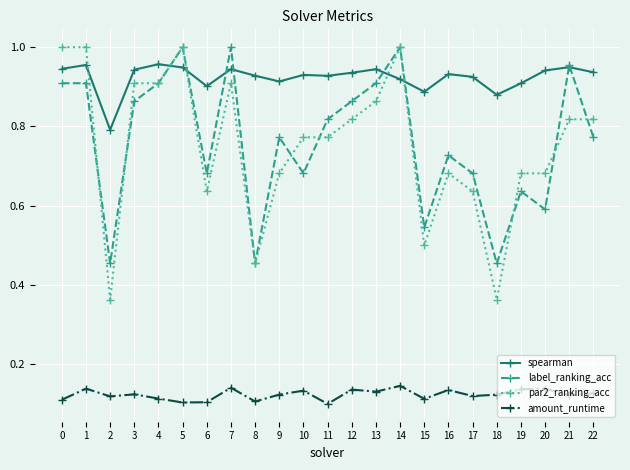

Is it true that spearman equals 0.9 at 22?

True